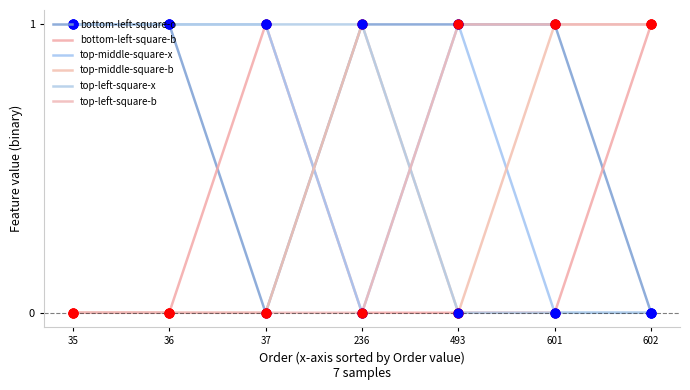

At how many categories does at least one series exceed 0?

7